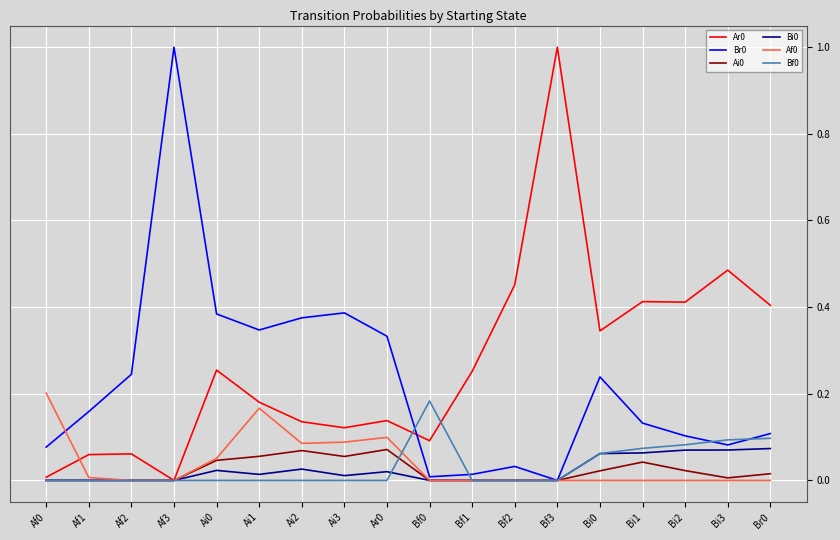

What is the greatest value displayed?

1.0